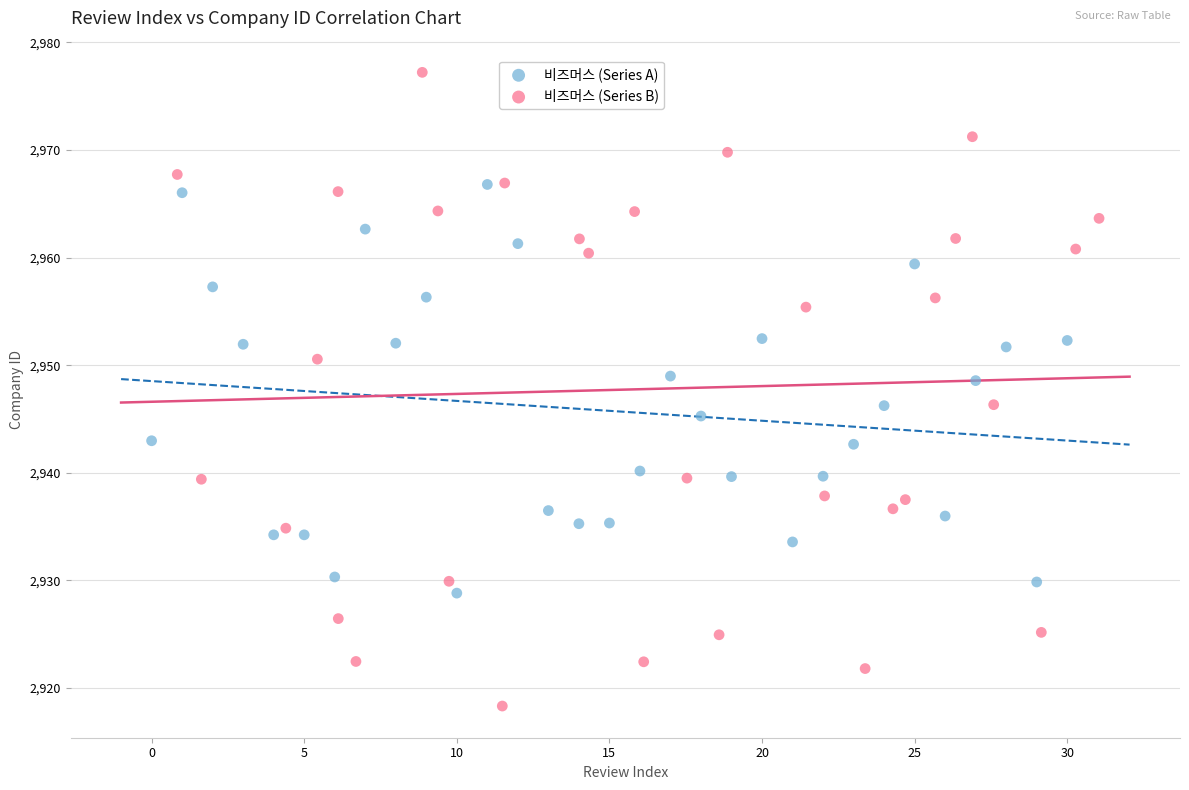

Which series contains the lowest Y value?

비즈머스 (Series B)